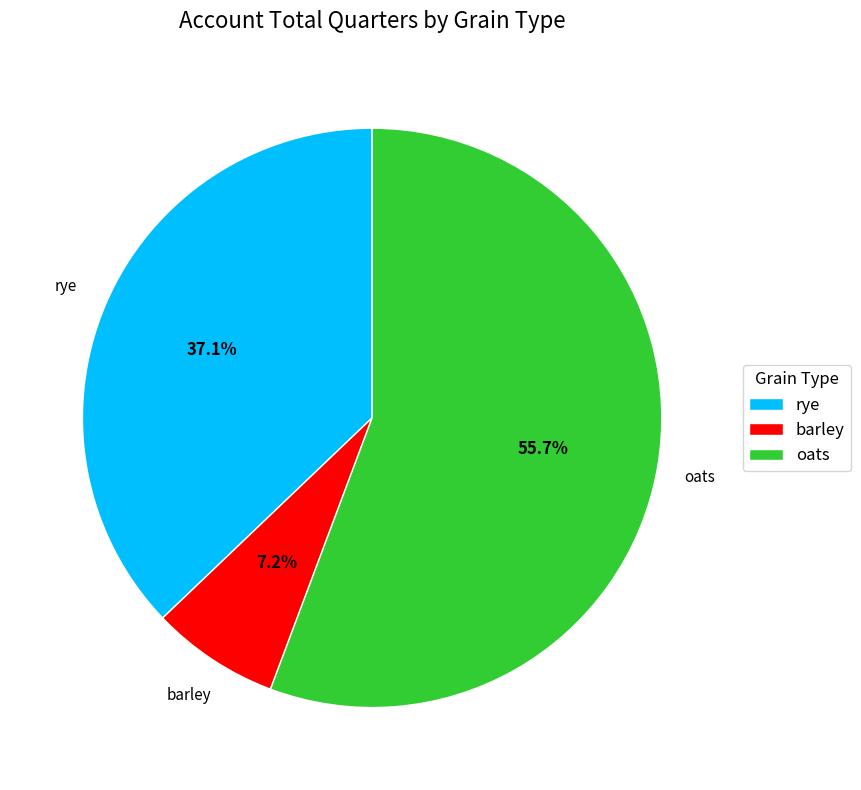

Does any single category account for the majority?

Yes